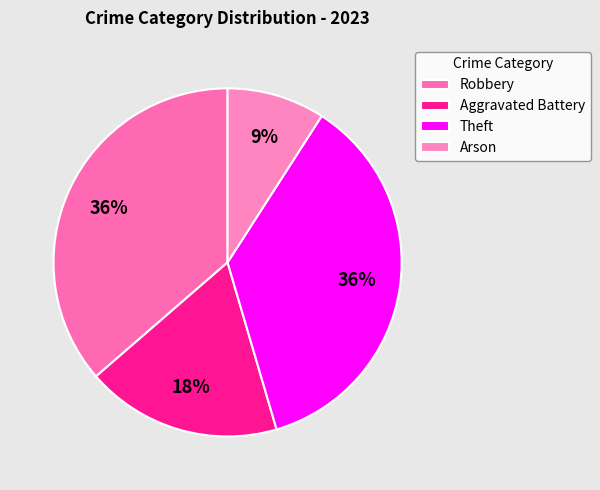

What is the smallest slice in the pie chart?

Arson